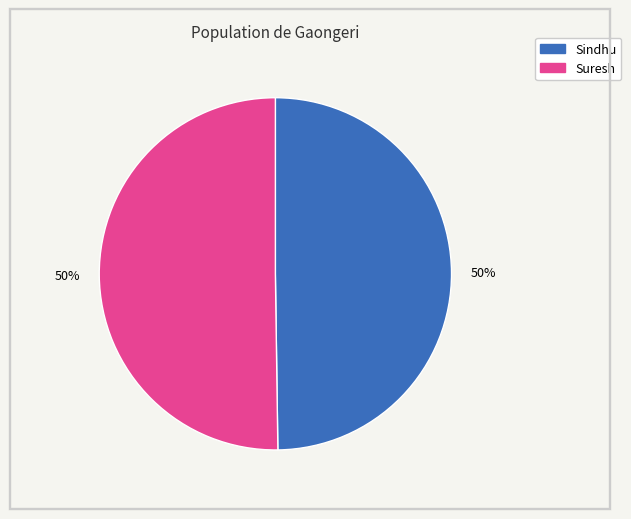

To the nearest percent, what portion does Suresh represent?

50%